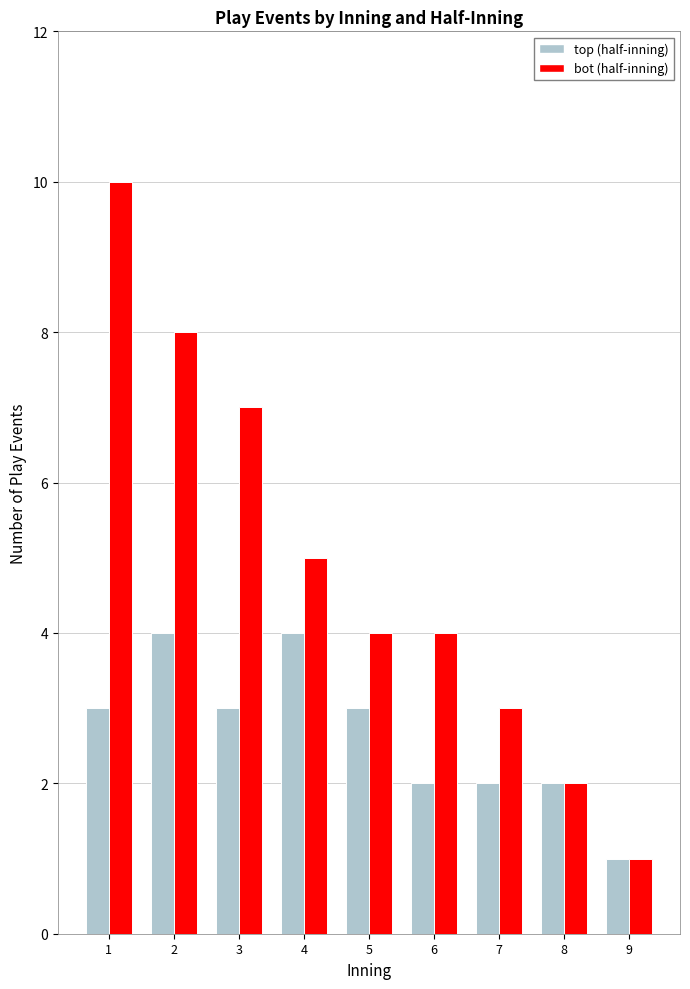

What is the sum of the top (half-inning) values at 6 and 4?

6